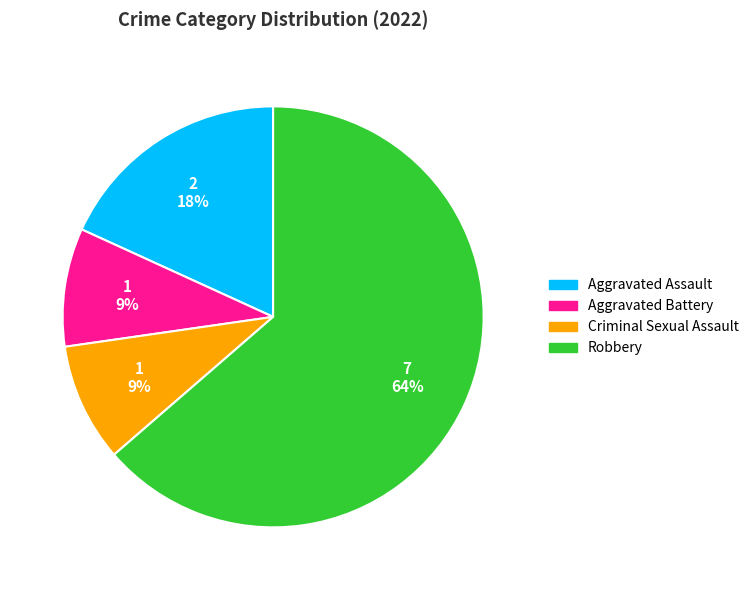

To the nearest percent, what is the difference between the Aggravated Assault and Criminal Sexual Assault slice percentages?

9%